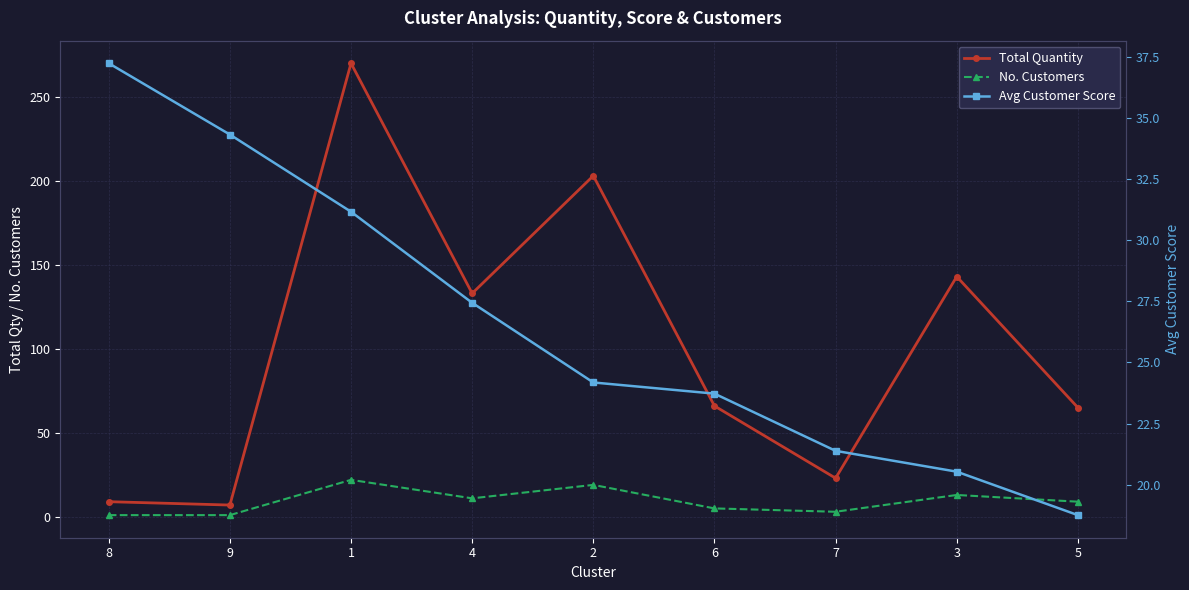

Which category has the lowest value in the Avg Customer Score series?

5